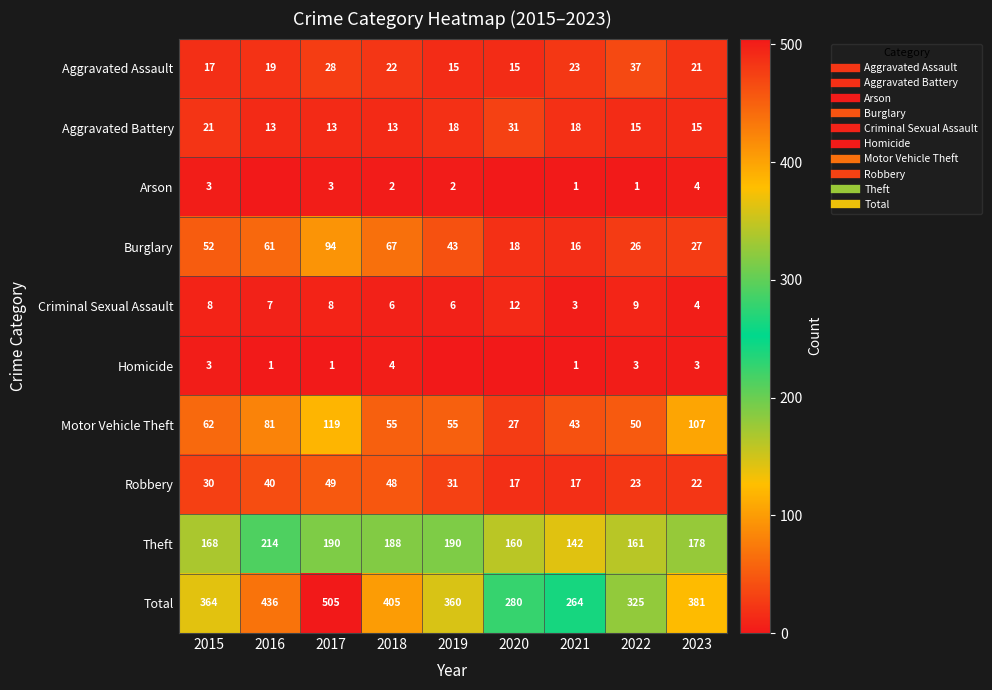

At which label is Criminal Sexual Assault closest to 7?

2016